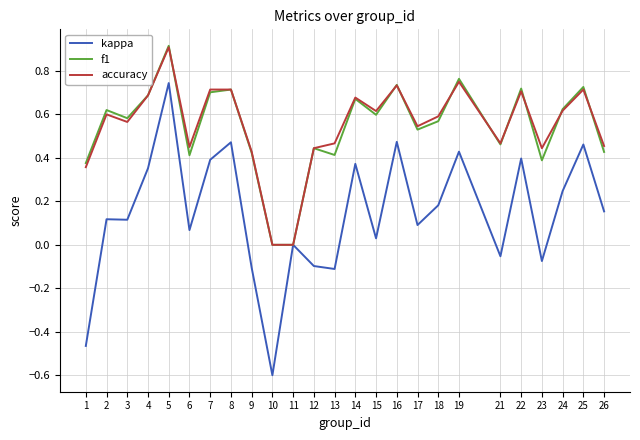

Which series has the widest spread of values?

kappa